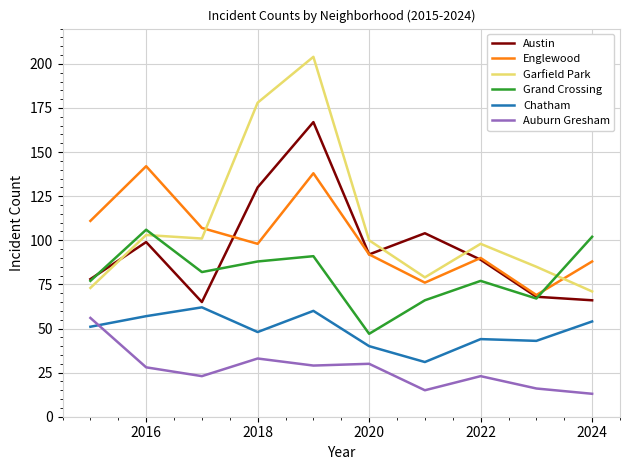

What is the highest value of the Garfield Park series?

204